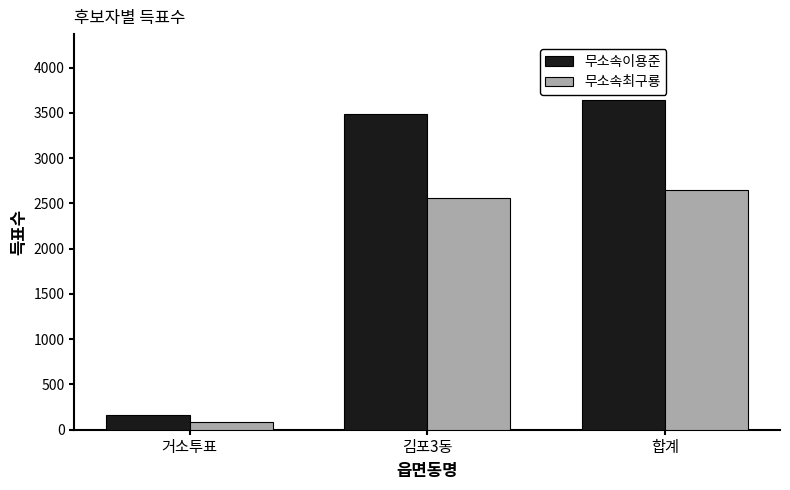

Which label corresponds to the largest value in the chart?

합계